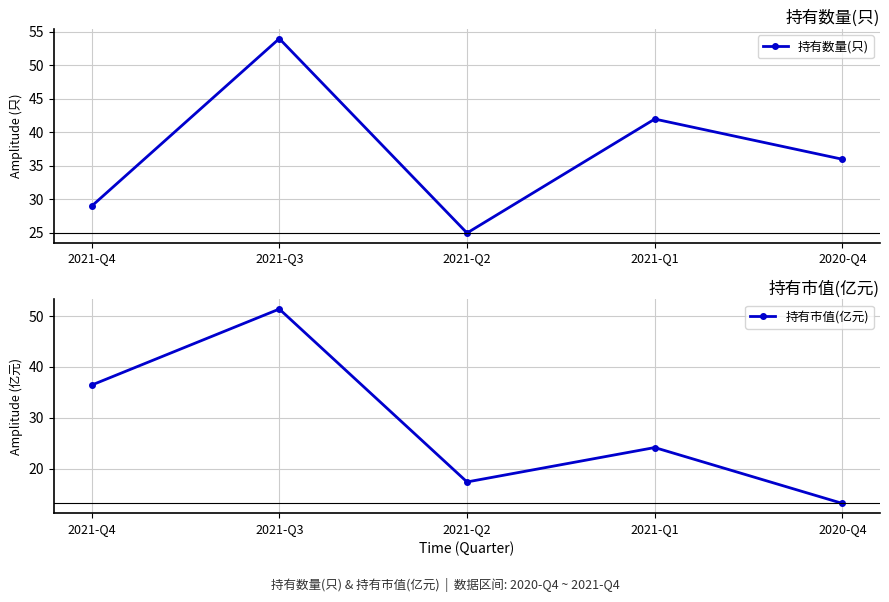

What is the label of the 4th point from the right?

2021-Q3